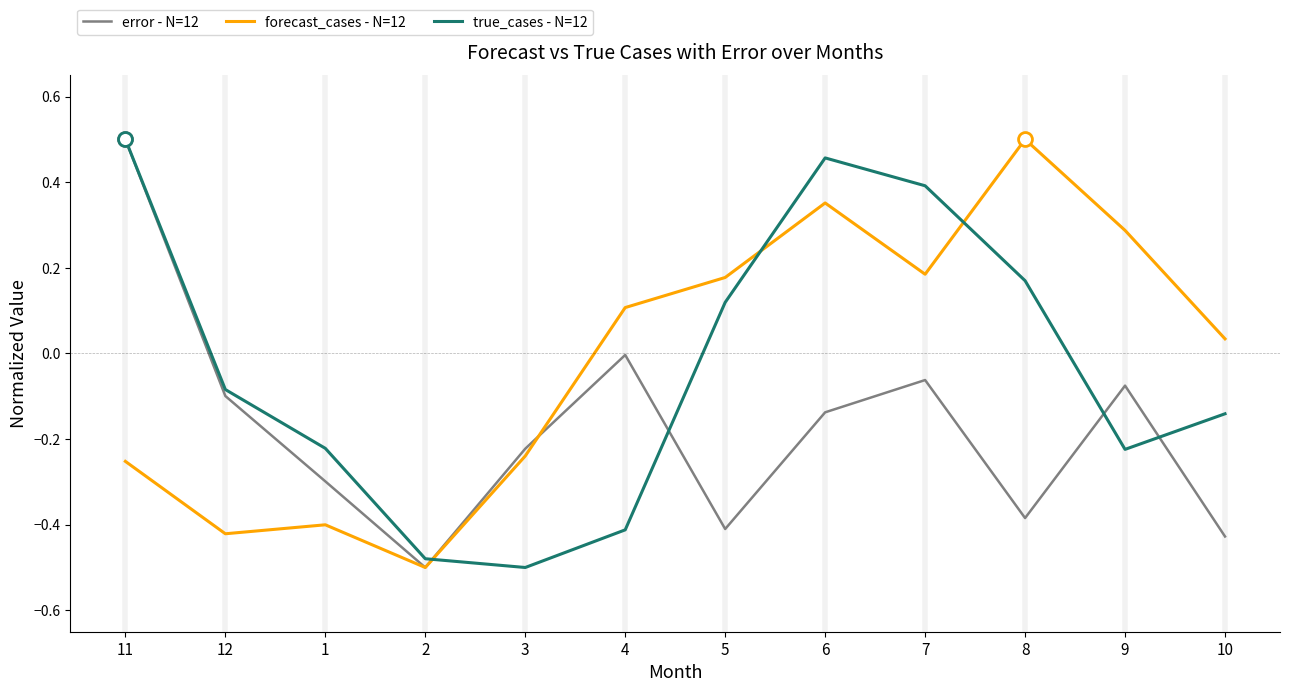

The forecast_cases - N=12 series shows -0.4 at 12. True or false?

True